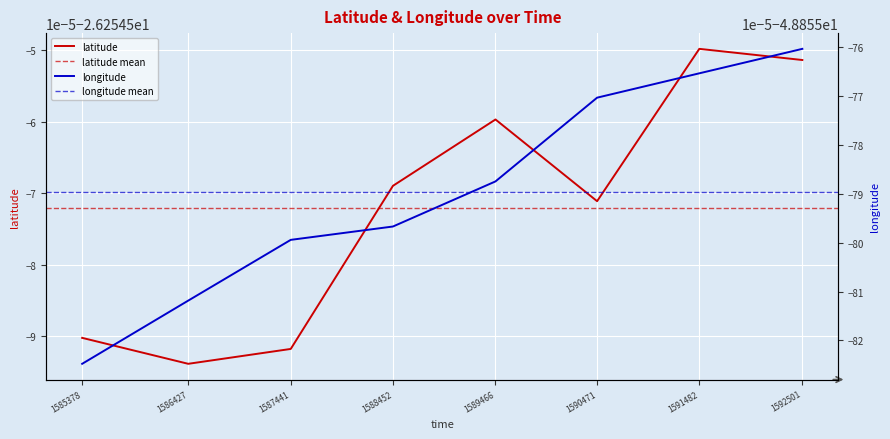

True or false: longitude has a value of -84.5 at 1588452.

False